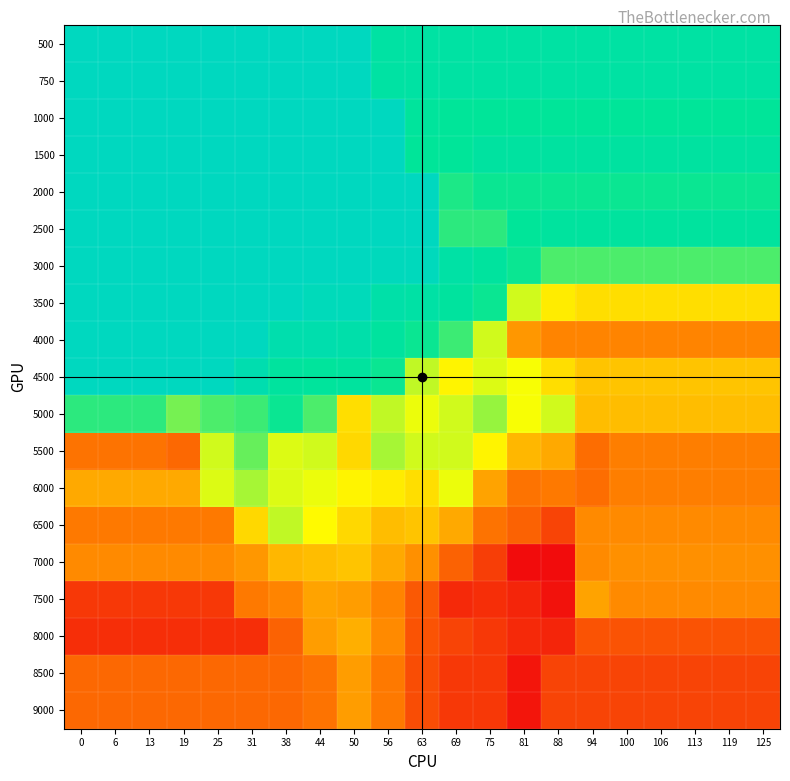

Reading left to right, extract all data points from this chart.

500: 0=14.7	6=14.7	13=14.7	19=14.7	25=14.7	31=14.7	38=14.7	44=14.7	50=14.7	56=14.1	63=14.1	69=14.1	75=14.1	81=14.1	88=14.1	94=14.1	100=14.1	106=14.1	113=14.1	119=14.1	125=14.1
750: 0=14.7	6=14.7	13=14.7	19=14.7	25=14.7	31=14.7	38=14.7	44=14.7	50=14.7	56=14.1	63=14.1	69=14.1	75=14.1	81=14.1	88=14.1	94=14.1	100=14.1	106=14.1	113=14.1	119=14.1	125=14.1
1000: 0=14.7	6=14.7	13=14.7	19=14.7	25=14.7	31=14.7	38=14.7	44=14.7	50=14.7	56=14.7	63=13.9	69=13.9	75=13.9	81=13.9	88=13.9	94=13.9	100=13.9	106=13.9	113=13.9	119=13.9	125=13.9
1500: 0=14.7	6=14.7	13=14.7	19=14.7	25=14.7	31=14.7	38=14.7	44=14.7	50=14.7	56=14.7	63=13.9	69=13.9	75=14.0	81=14.0	88=14.0	94=14.0	100=14.0	106=14.0	113=14.0	119=14.0	125=14.0
2000: 0=14.7	6=14.7	13=14.7	19=14.7	25=14.7	31=14.7	38=14.7	44=14.7	50=14.7	56=14.7	63=14.7	69=13.8	75=13.8	81=13.8	88=13.8	94=13.8	100=13.8	106=13.8	113=13.8	119=13.8	125=13.8
2500: 0=14.7	6=14.7	13=14.7	19=14.7	25=14.7	31=14.7	38=14.7	44=14.7	50=14.7	56=14.7	63=14.7	69=13.7	75=13.7	81=13.9	88=14.0	94=14.0	100=14.0	106=14.0	113=14.0	119=14.0	125=14.0
3000: 0=14.7	6=14.7	13=14.7	19=14.7	25=14.7	31=14.7	38=14.7	44=14.7	50=14.7	56=14.6	63=14.6	69=14.2	75=14.0	81=13.8	88=13.6	94=13.6	100=13.6	106=13.6	113=13.6	119=13.6	125=13.6
3500: 0=14.7	6=14.7	13=14.7	19=14.7	25=14.7	31=14.7	38=14.7	44=14.6	50=14.6	56=14.2	63=14.2	69=14.0	75=13.8	81=13.2	88=12.9	94=12.8	100=12.8	106=12.8	113=12.8	119=12.8	125=12.8
4000: 0=14.7	6=14.7	13=14.7	19=14.7	25=14.7	31=14.7	38=14.3	44=14.3	50=14.2	56=14.0	63=13.8	69=13.7	75=13.2	81=12.4	88=12.3	94=12.3	100=12.3	106=12.3	113=12.3	119=12.3	125=12.3
4500: 0=14.7	6=14.7	13=14.7	19=14.7	25=14.7	31=14.4	38=14.0	44=13.9	50=14.0	56=13.8	63=13.2	69=13.0	75=13.2	81=13.1	88=12.8	94=12.7	100=12.7	106=12.7	113=12.7	119=12.7	125=12.7
5000: 0=13.7	6=13.7	13=13.7	19=13.5	25=13.6	31=13.7	38=13.8	44=13.6	50=12.8	56=13.2	63=13.1	69=13.2	75=13.4	81=13.1	88=13.2	94=12.6	100=12.6	106=12.6	113=12.6	119=12.6	125=12.6
5500: 0=12.1	6=12.1	13=12.1	19=12.1	25=13.2	31=13.5	38=13.2	44=13.2	50=12.8	56=13.3	63=13.2	69=13.2	75=13.0	81=12.6	88=12.5	94=12.1	100=12.2	106=12.2	113=12.2	119=12.2	125=12.2
6000: 0=12.5	6=12.5	13=12.5	19=12.5	25=13.2	31=13.3	38=13.2	44=13.1	50=13.0	56=12.9	63=12.8	69=13.1	75=12.5	81=12.1	88=12.2	94=12.1	100=12.2	106=12.2	113=12.2	119=12.2	125=12.2
6500: 0=12.2	6=12.2	13=12.2	19=12.2	25=12.2	31=12.8	38=13.2	44=13.0	50=12.8	56=12.6	63=12.7	69=12.5	75=12.1	81=12.0	88=11.8	94=12.3	100=12.3	106=12.3	113=12.3	119=12.3	125=12.3
7000: 0=12.3	6=12.3	13=12.3	19=12.3	25=12.3	31=12.4	38=12.6	44=12.6	50=12.7	56=12.5	63=12.3	69=12.0	75=11.8	81=11.4	88=11.4	94=12.3	100=12.3	106=12.3	113=12.3	119=12.3	125=12.3
7500: 0=11.7	6=11.7	13=11.7	19=11.7	25=11.7	31=12.2	38=12.3	44=12.5	50=12.4	56=12.3	63=11.9	69=11.6	75=11.7	81=11.6	88=11.4	94=12.5	100=12.3	106=12.3	113=12.3	119=12.3	125=12.3
8000: 0=11.7	6=11.7	13=11.7	19=11.7	25=11.7	31=11.7	38=12.0	44=12.4	50=12.5	56=12.3	63=11.9	69=11.8	75=11.7	81=11.6	88=11.6	94=11.9	100=11.9	106=11.9	113=11.9	119=11.9	125=11.9
8500: 0=12.1	6=12.1	13=12.1	19=12.1	25=12.1	31=12.1	38=12.1	44=12.1	50=12.4	56=12.2	63=11.9	69=11.7	75=11.7	81=11.5	88=11.8	94=11.8	100=11.8	106=11.8	113=11.8	119=11.8	125=11.8
9000: 0=12.1	6=12.1	13=12.1	19=12.1	25=12.1	31=12.1	38=12.1	44=12.1	50=12.4	56=12.2	63=11.9	69=11.7	75=11.7	81=11.5	88=11.8	94=11.8	100=11.8	106=11.8	113=11.8	119=11.8	125=11.8